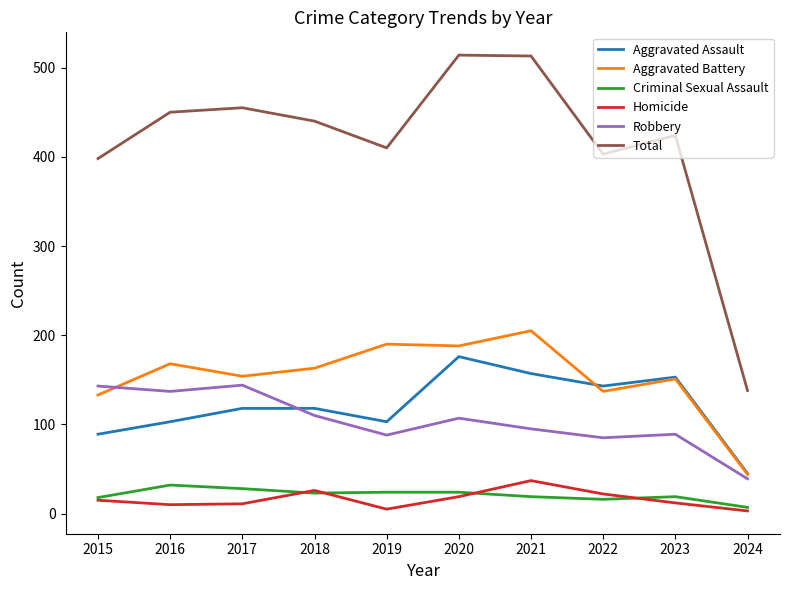

What is the spread (max minus min) of values at 2024?

135